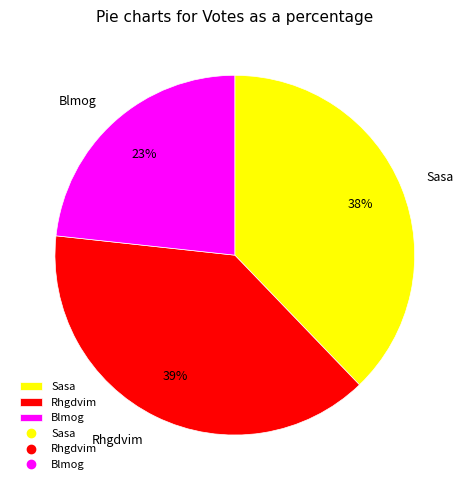

To the nearest percent, what is the difference between the Blmog and Rhgdvim slice percentages?

16%